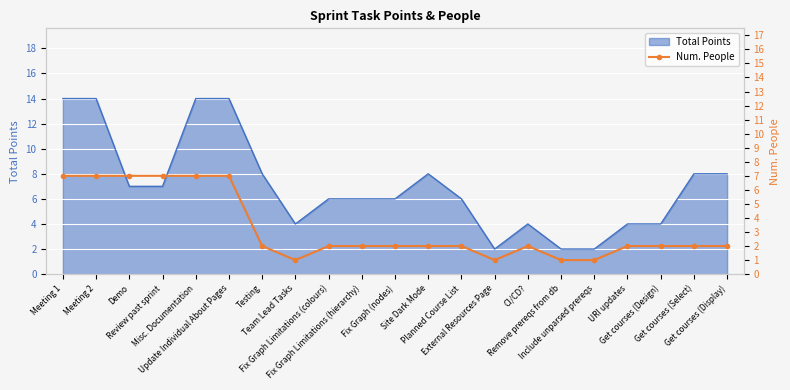

How many data points are less than 2?

4